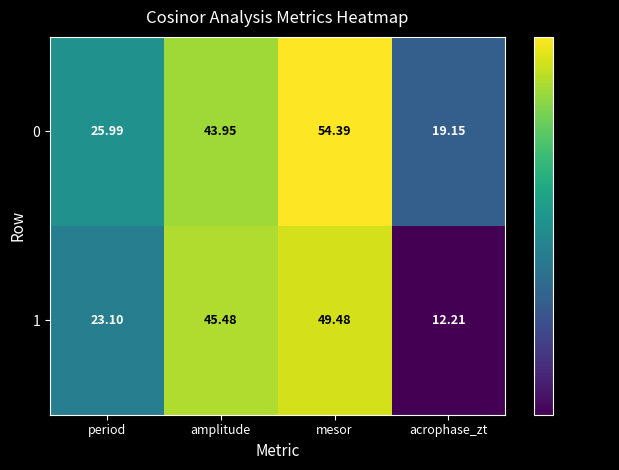

List the labels in order of 0 value, largest first.

mesor, amplitude, period, acrophase_zt